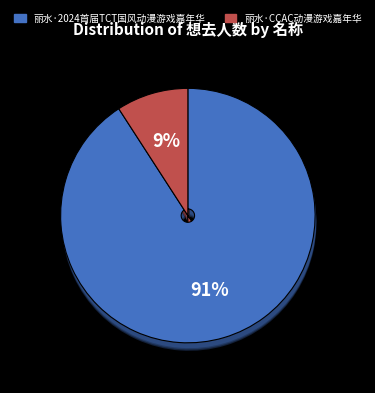

To the nearest percent, what is the average slice percentage?

50%